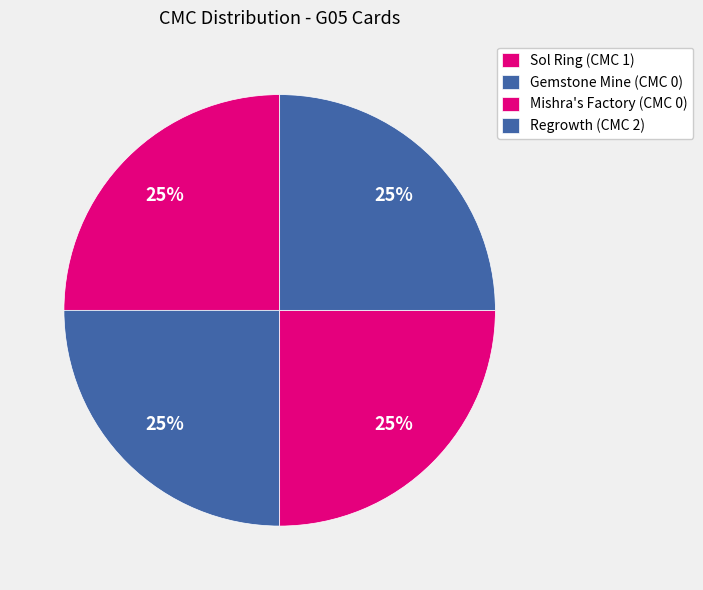

Count the number of slices in the pie.

4